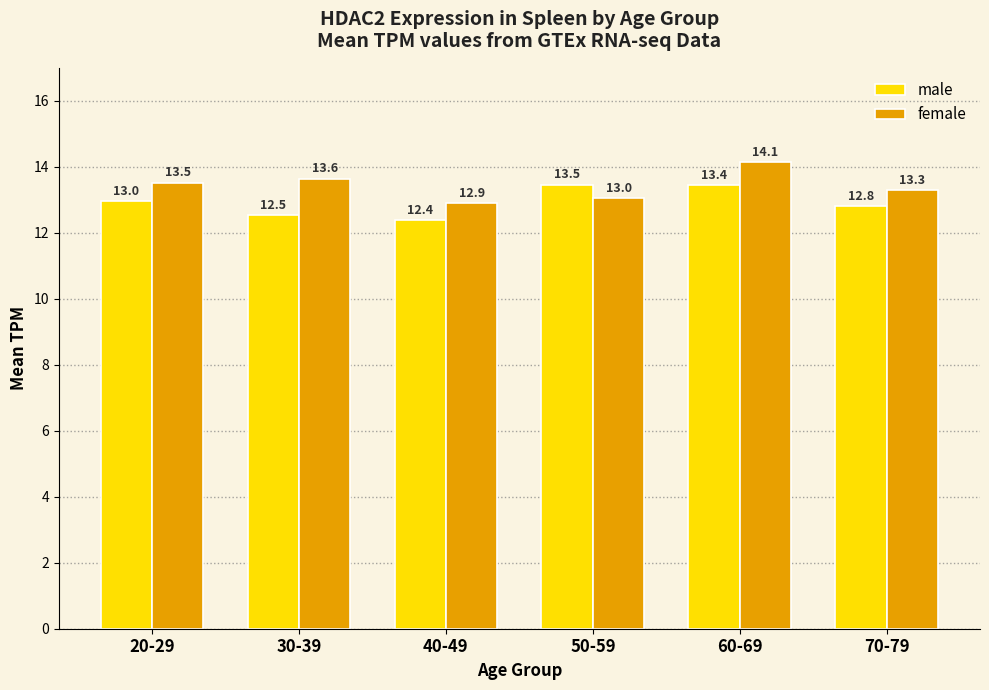

True or false: male has a value of 12.4 at 40-49.

True